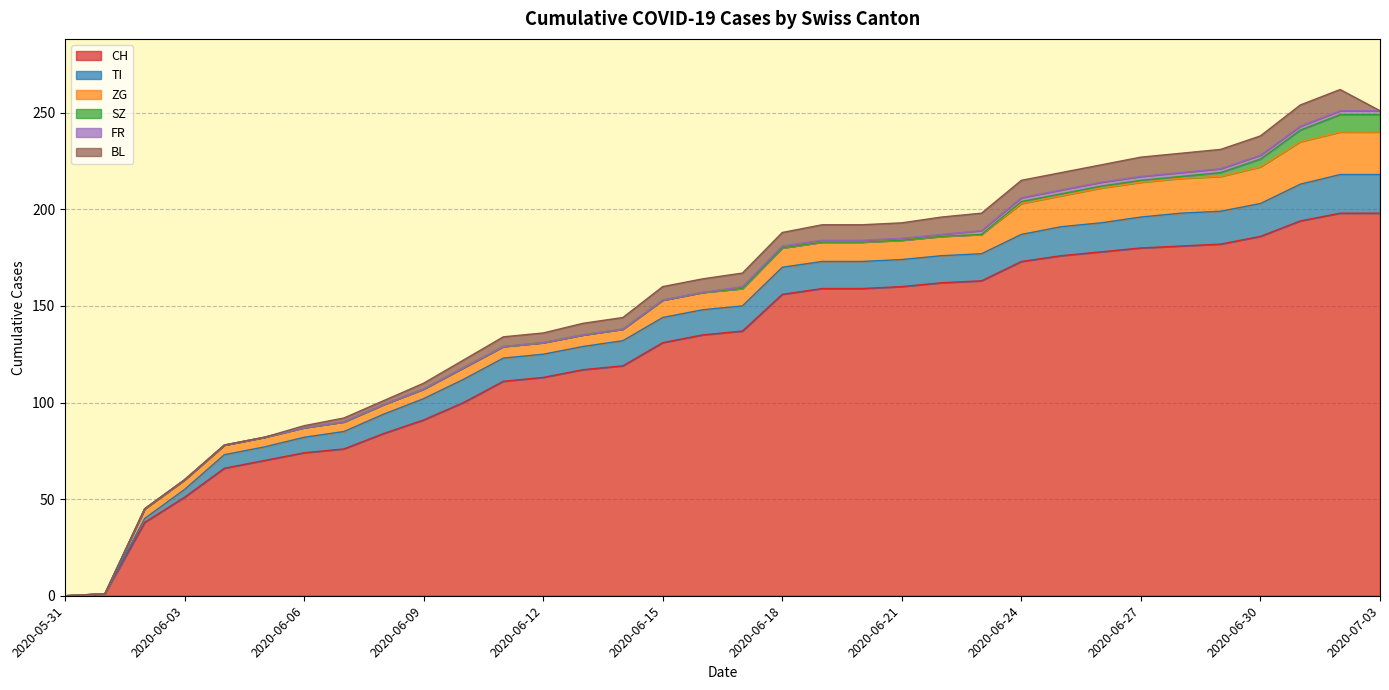

How many intersections are there between TI and ZG?

2